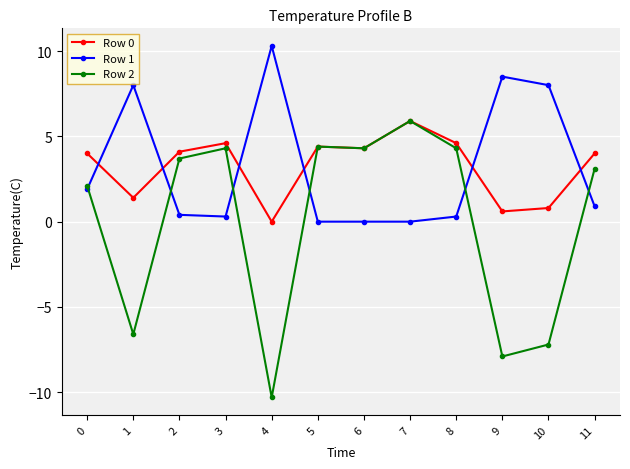

What is the sum of the Row 1 values at 4 and 8?

10.6